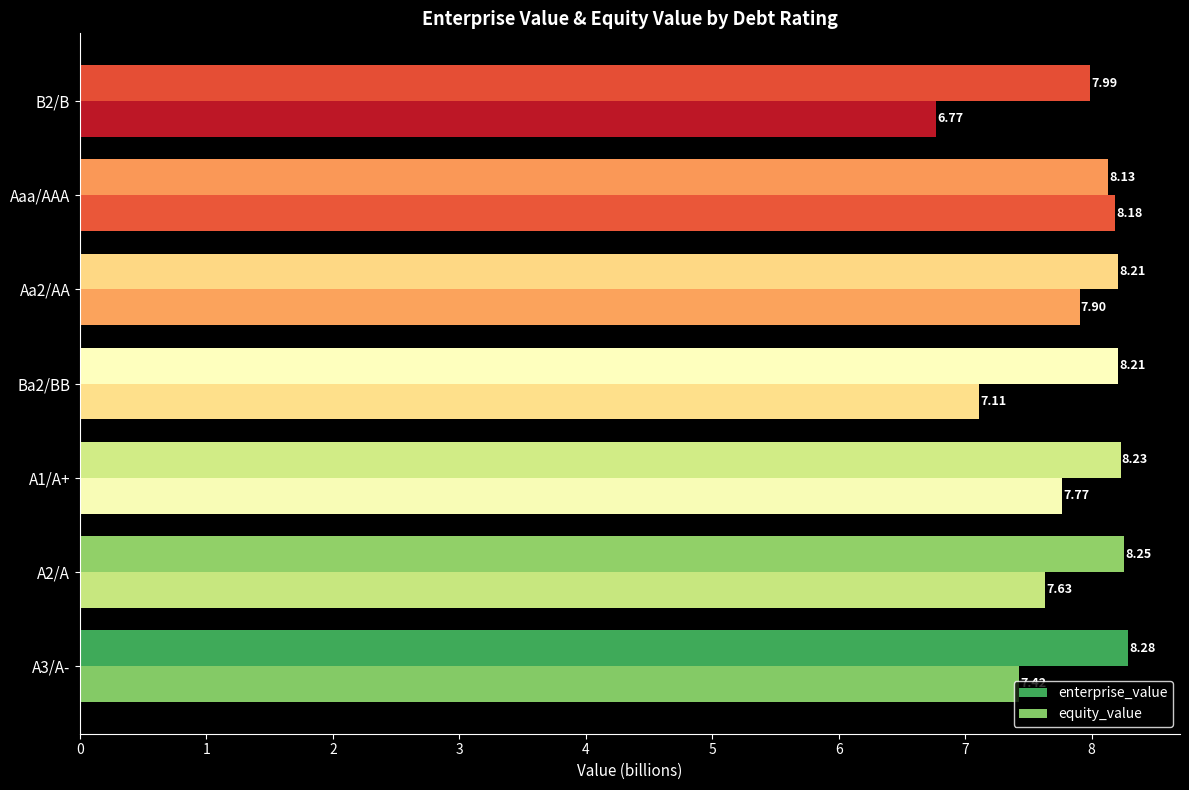

Which series changed the most between A1/A+ and Aa2/AA?

equity_value